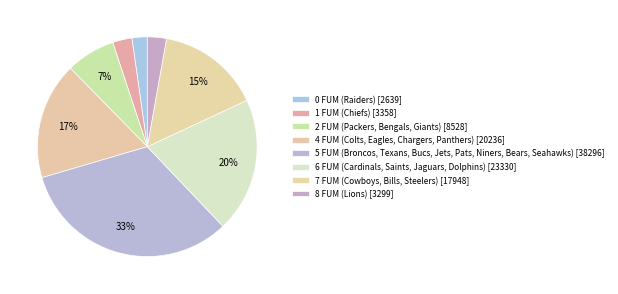

What is the largest slice in the pie chart?

5 FUM